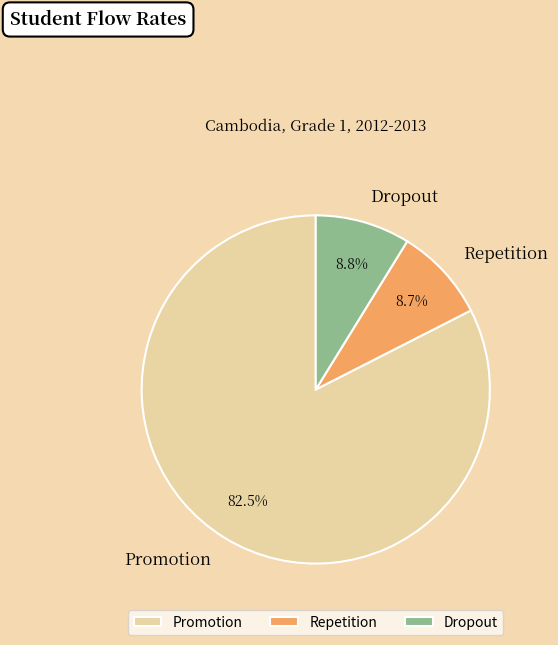

What percentage is the Dropout slice, to the nearest percent?

9%